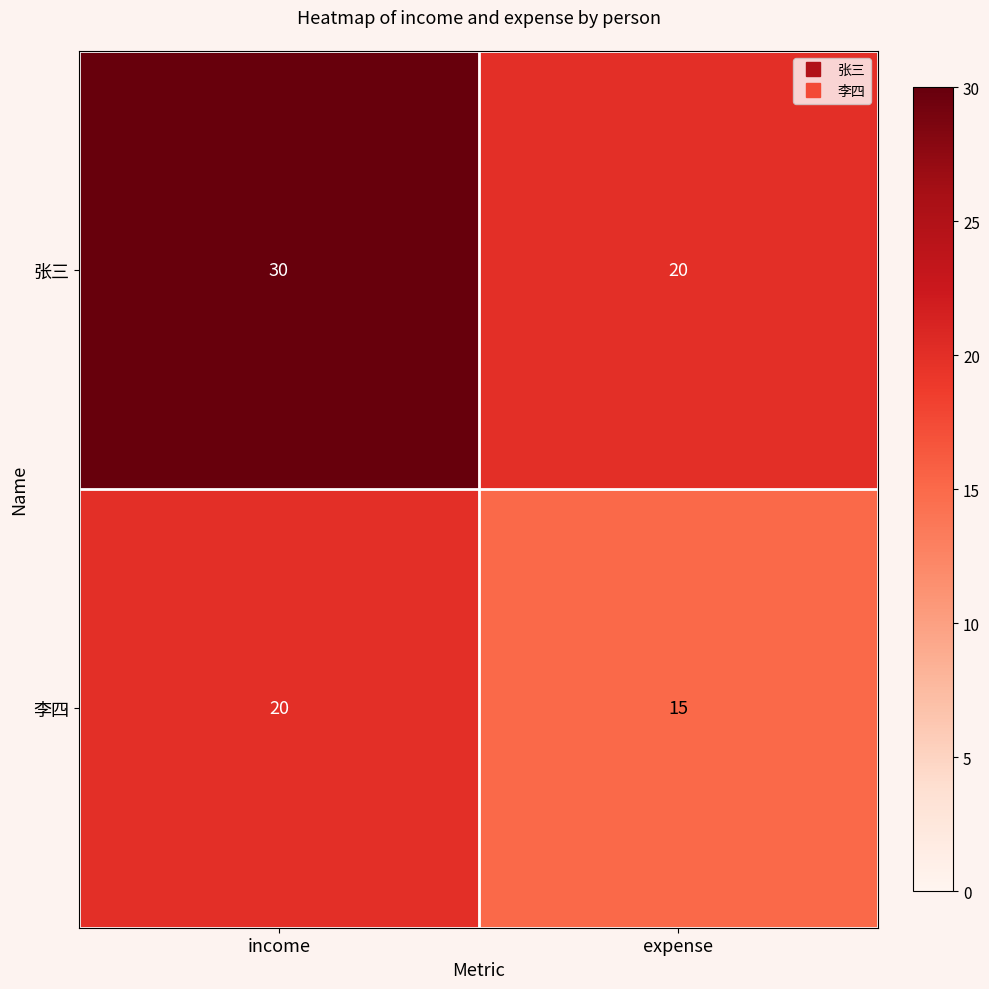

Reading left to right, list all the values displayed in this chart.

张三: income=30	expense=20
李四: income=20	expense=15